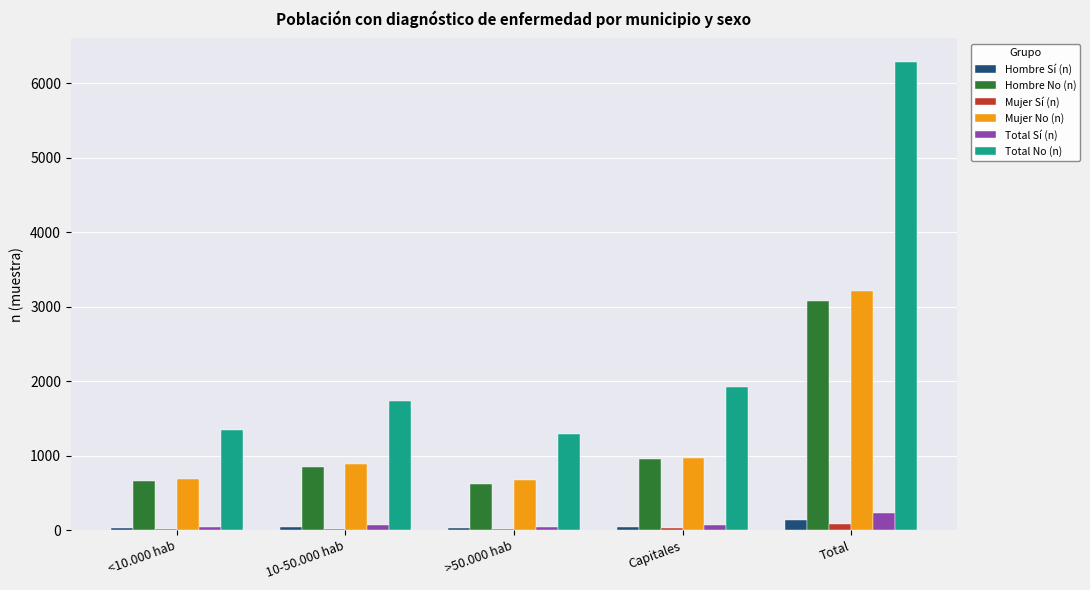

What is the spread (max minus min) of values at Capitales?

1887